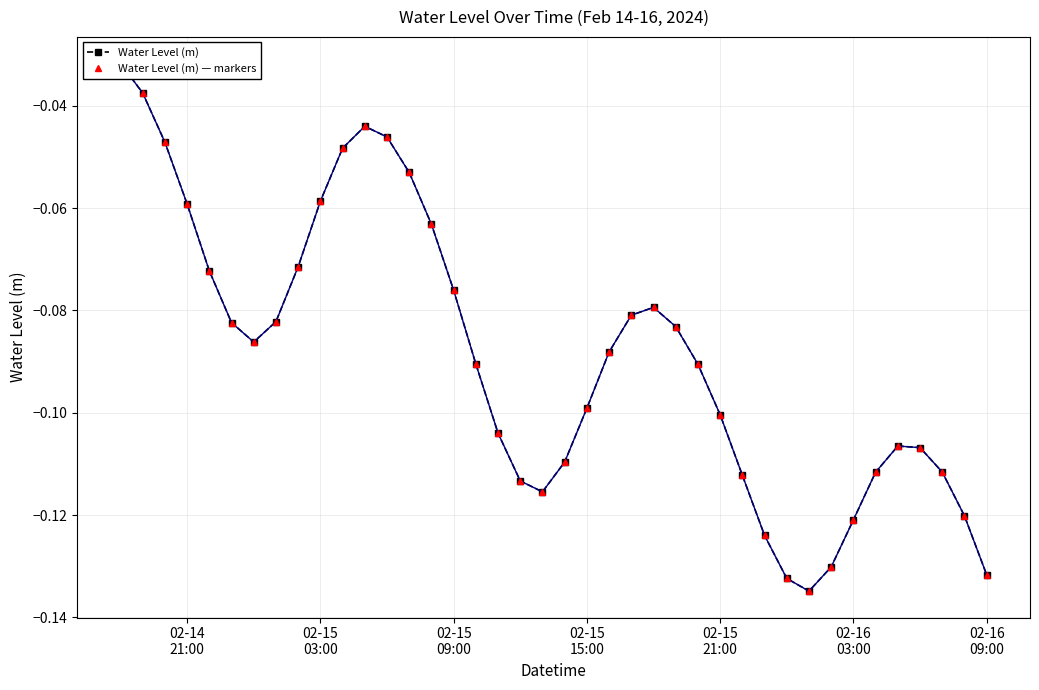

What is the difference between the maximum and minimum values in the Water Level (m) — markers series?

0.1